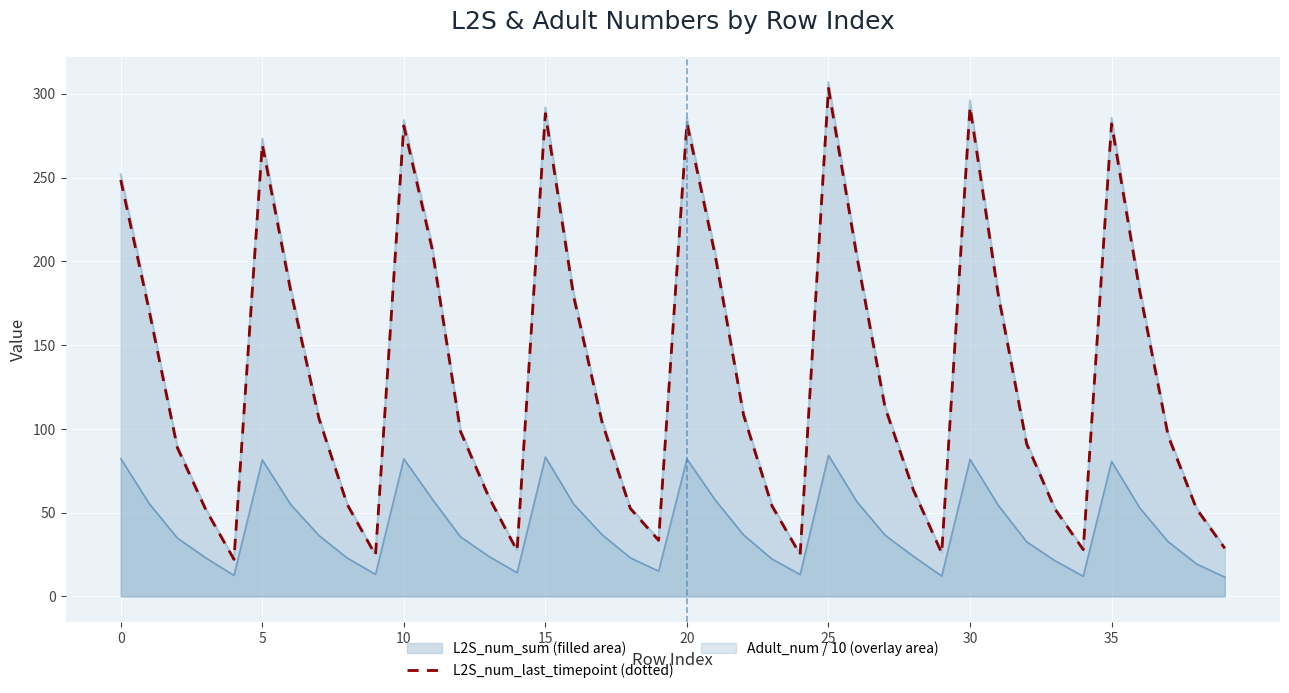

What is the label of the 20th point from the right?

20